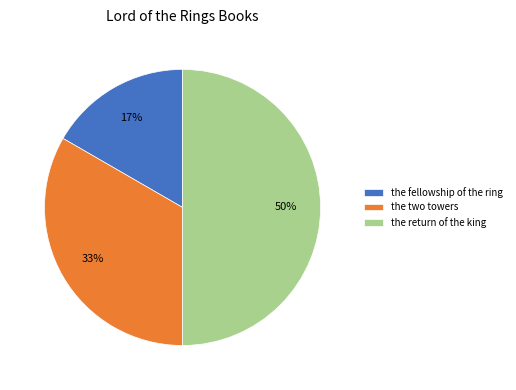

Rank the categories by value from lowest to highest.

the fellowship of the ring, the two towers, the return of the king